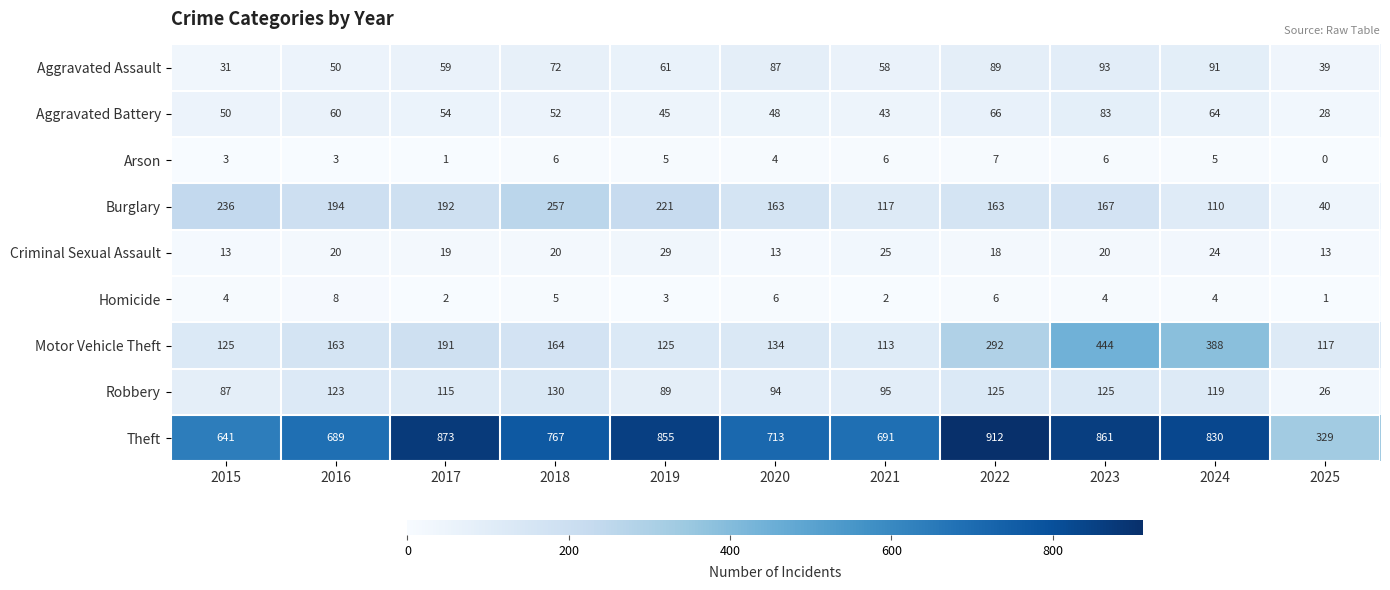

What is the difference between the maximum and minimum values in the Aggravated Assault series?

62